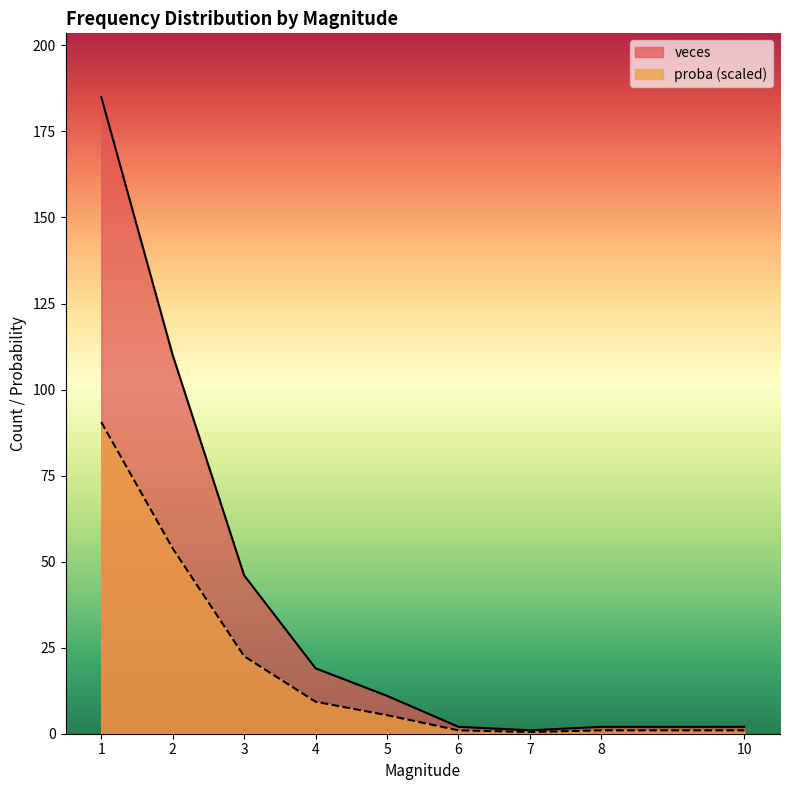

True or false: veces and proba cross at least once.

False